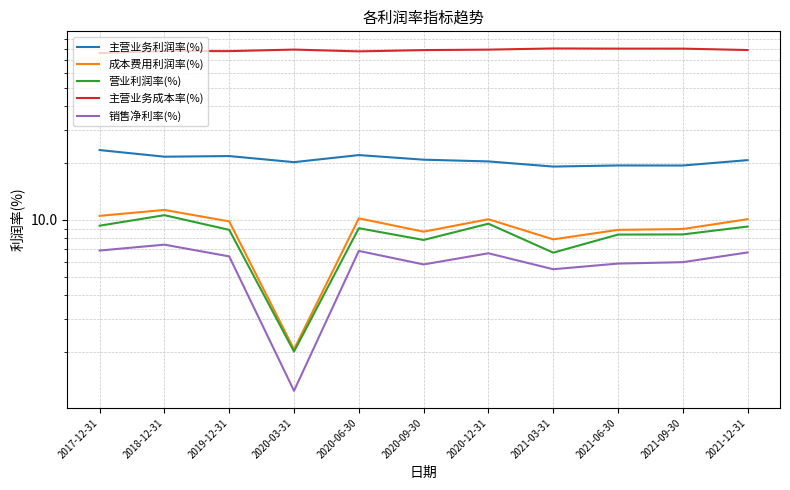

Which series changed the most between 2020-06-30 and 2021-03-31?

主营业务利润率(%)